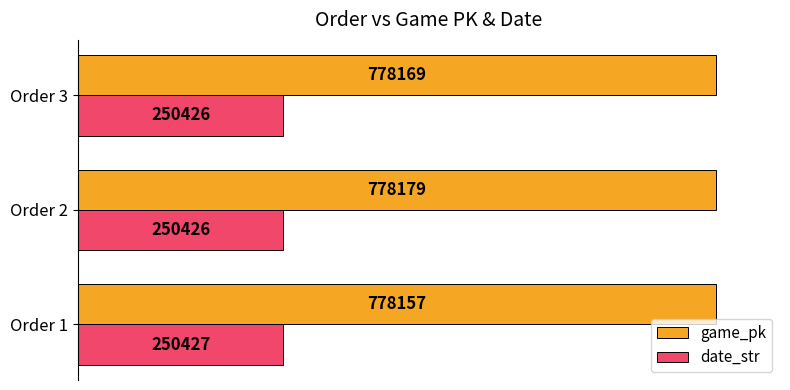

Between Order 1 and Order 2, which series saw the biggest shift?

game_pk